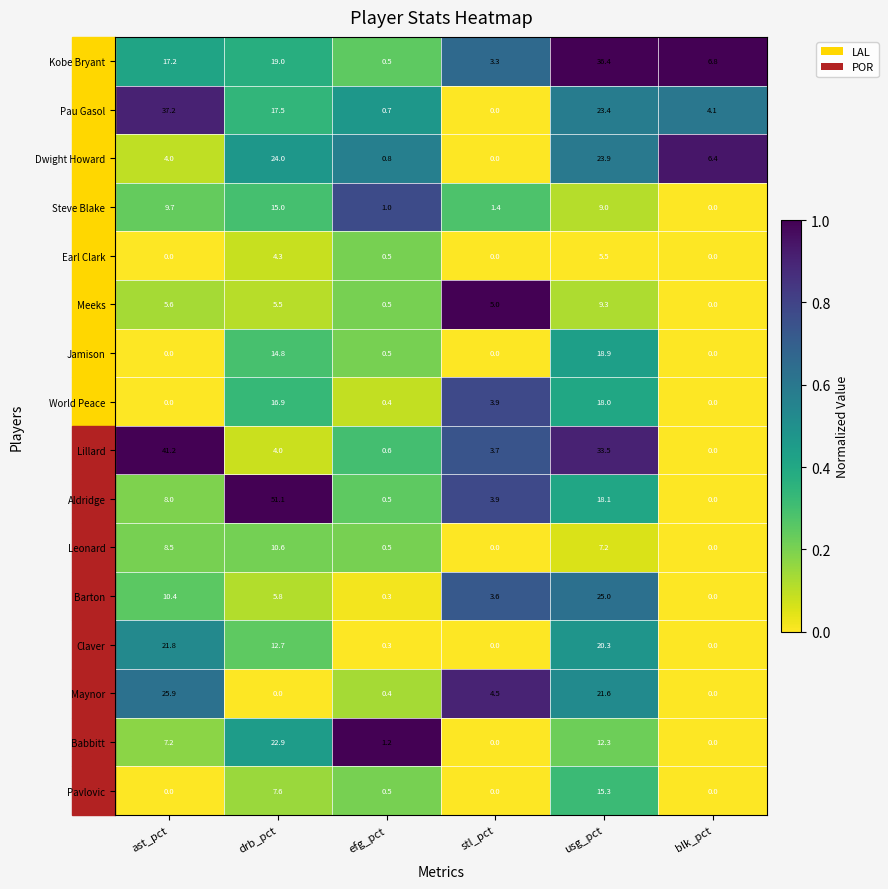

List the series in order of their peak value, highest first.

Aldridge, Lillard, Pau Gasol, Kobe Bryant, Maynor, Barton, Dwight Howard, Babbitt, Claver, Jamison, World Peace, Pavlovic, Steve Blake, Leonard, Meeks, Earl Clark